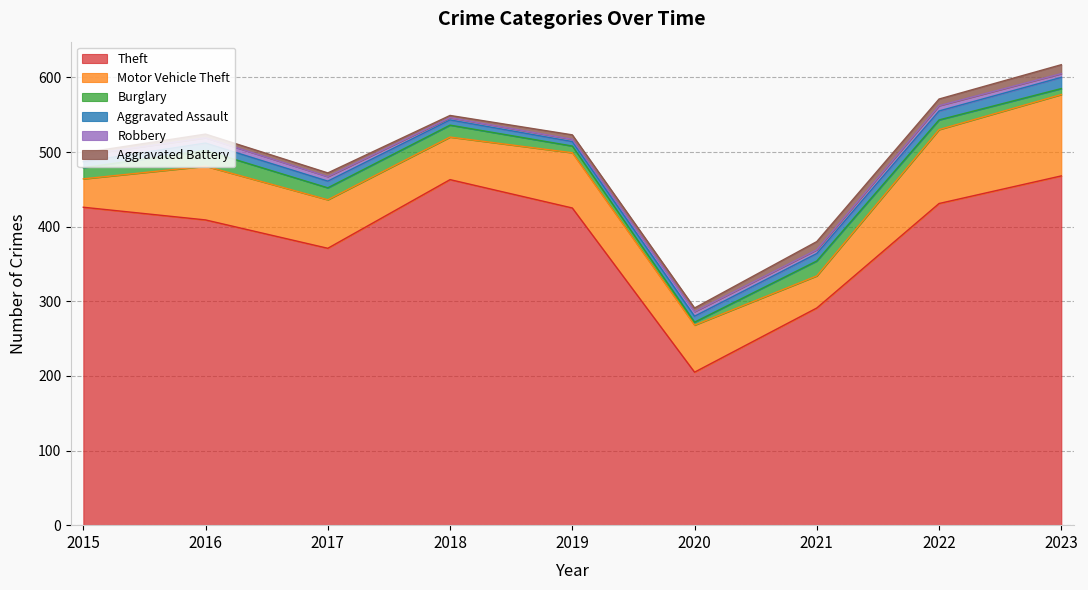

True or false: Aggravated Assault has a value of 12 at 2022.

True